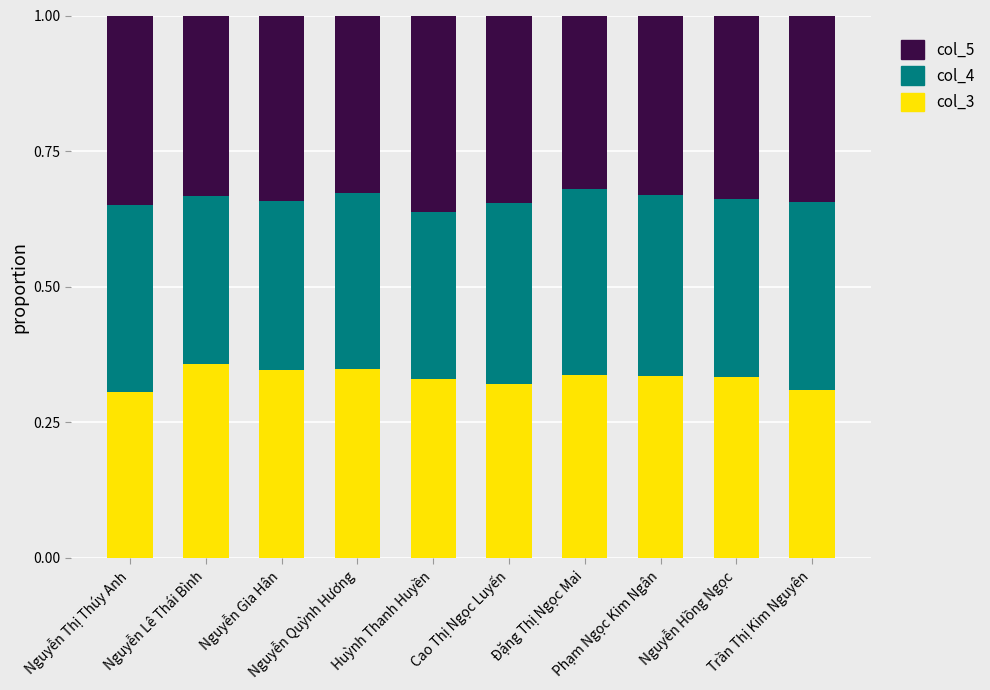

Count the col_3 values in the range 0 to 1.

10